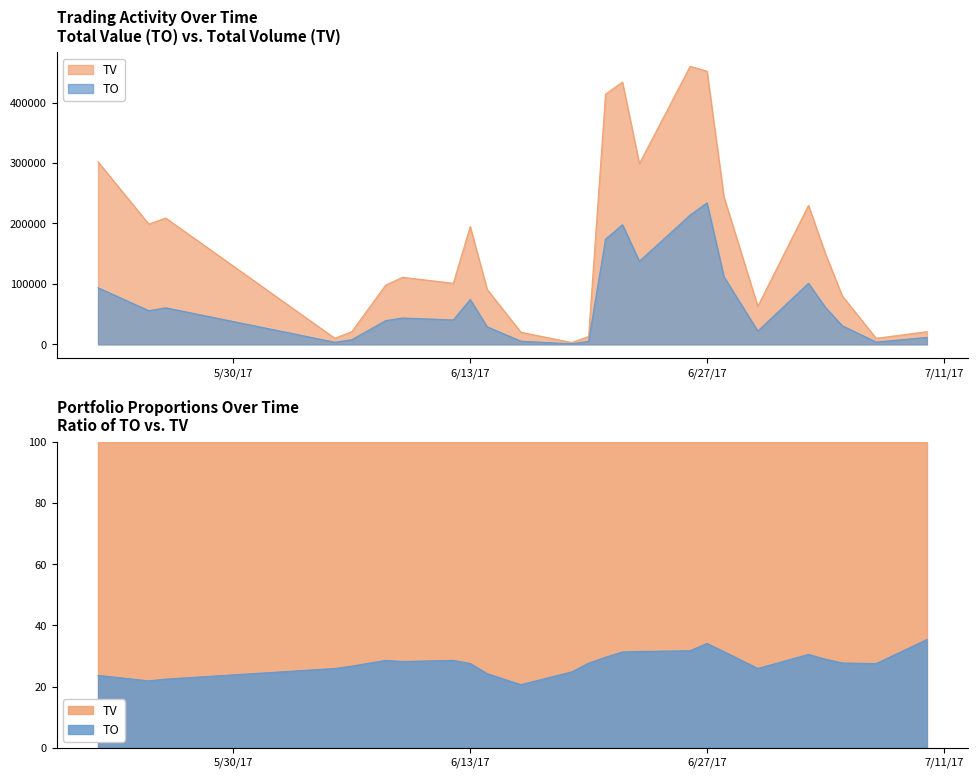

How many interior local valleys does the TV series have?

7